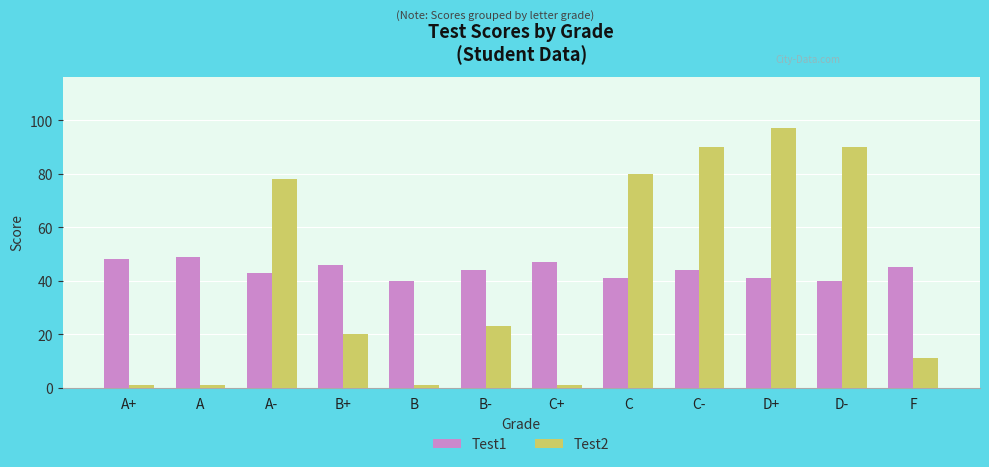

Does the chart contain any negative values?

No